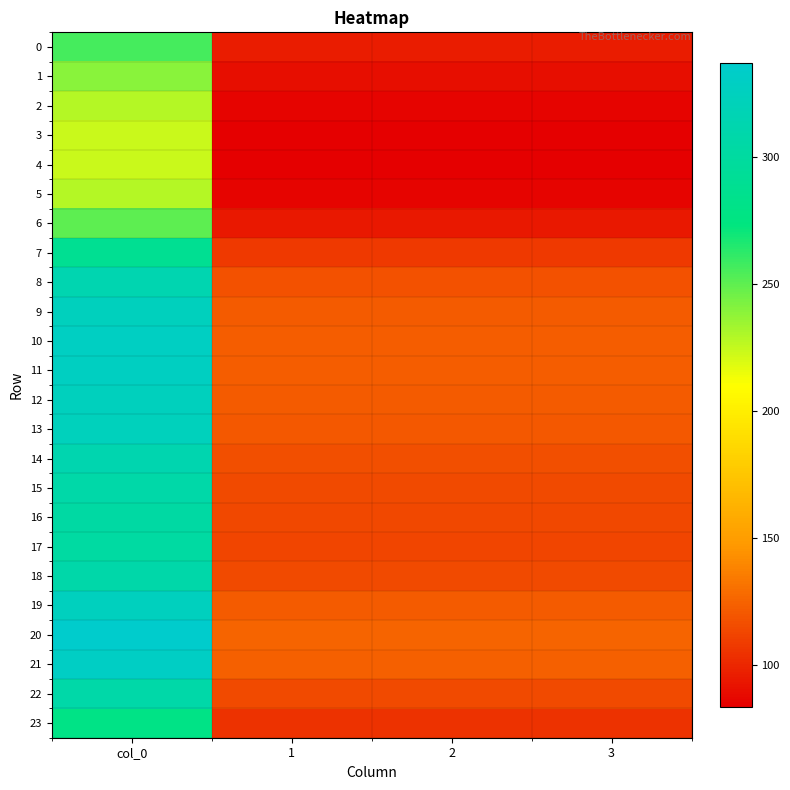

Which label corresponds to the largest value in the chart?

col_0